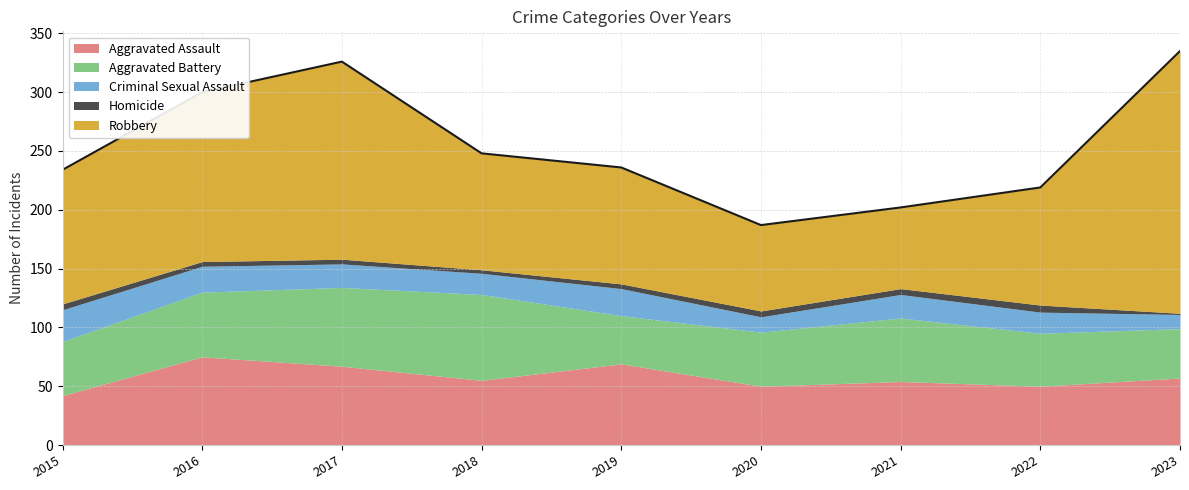

Which series has the largest range (max minus min)?

Robbery